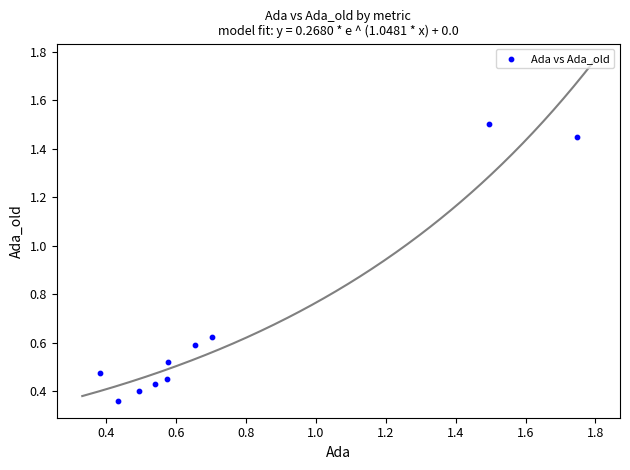

What is the average X value?

0.8